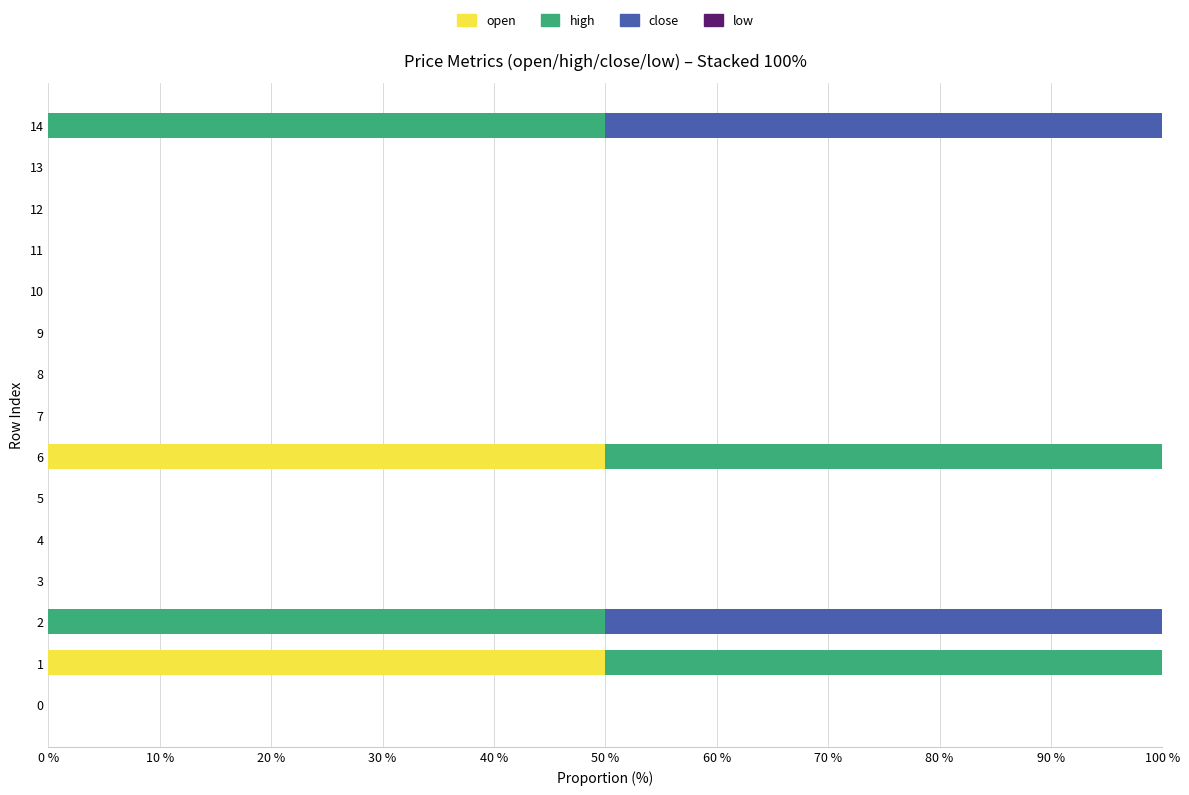

How many categories are shown in the chart?

15